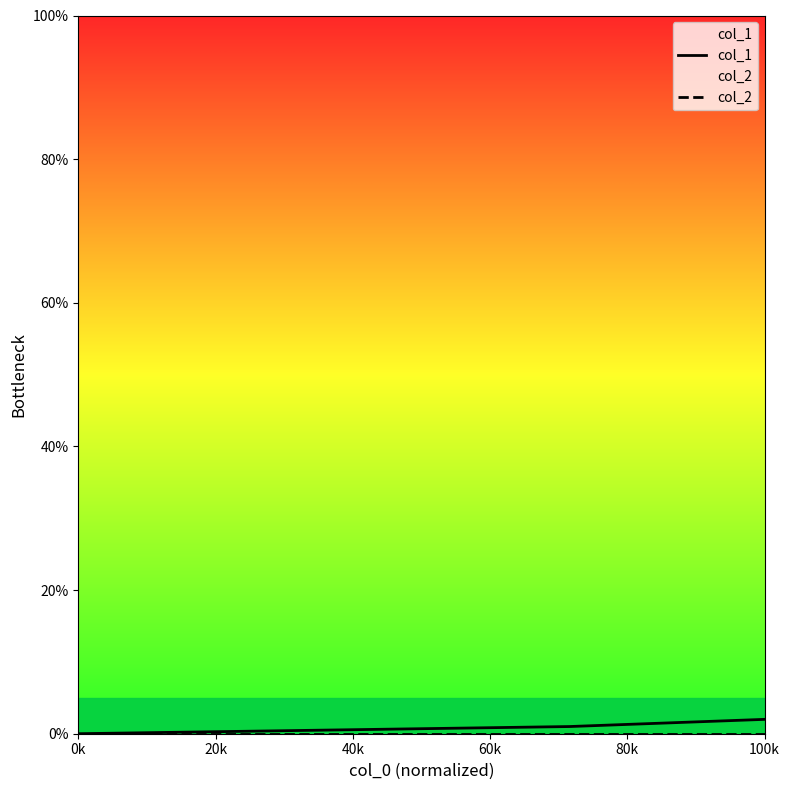

The value of col_1 at 0k is 0. True or false?

True